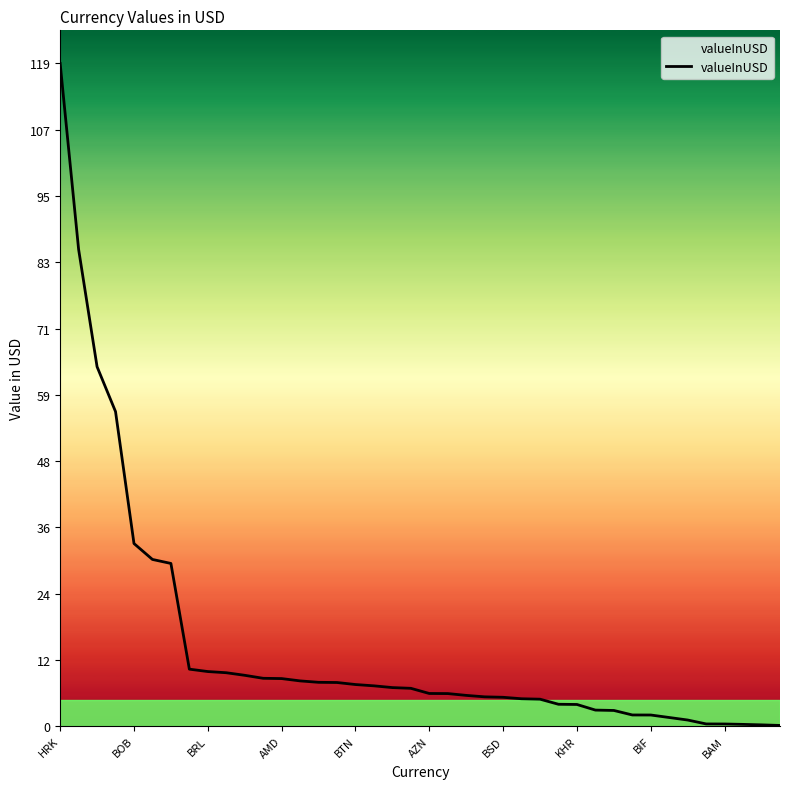

What is the maximum value shown in the chart?

118.9